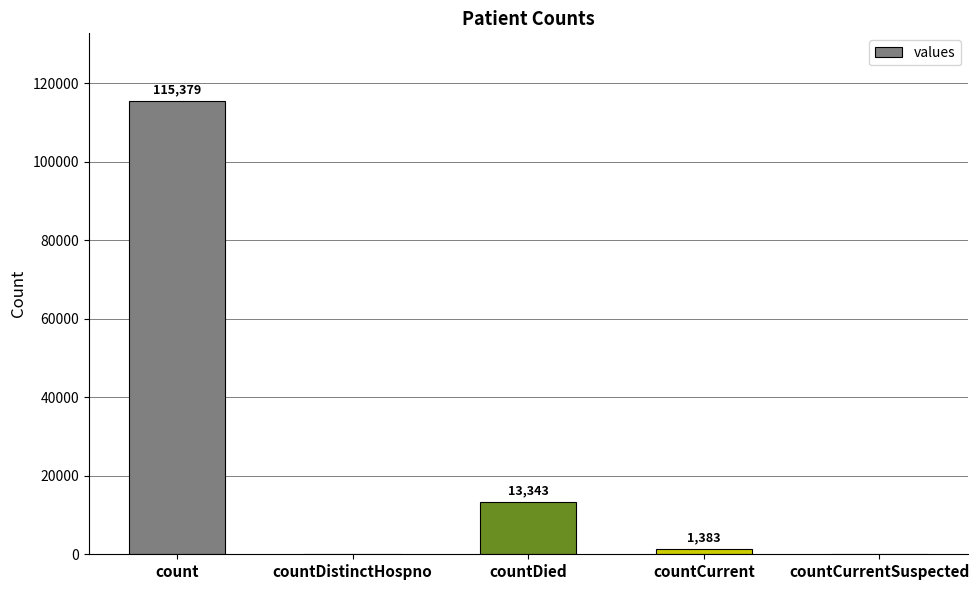

How many categories are shown in the chart?

5